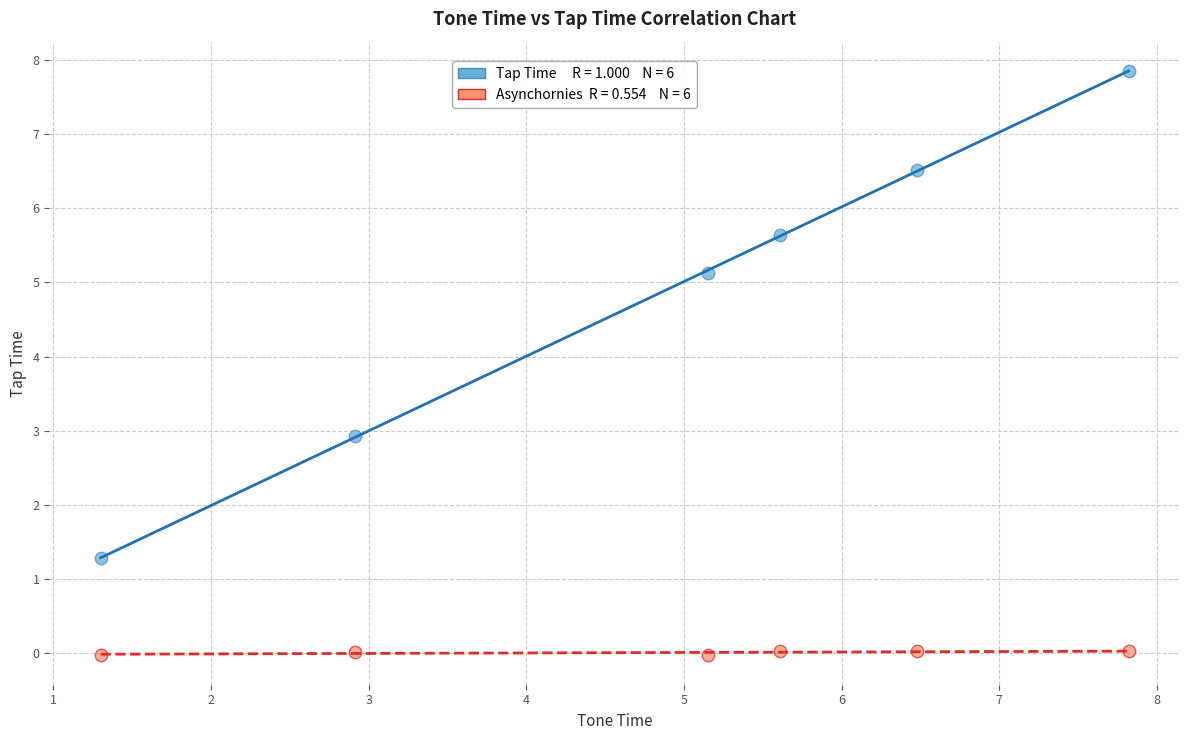

Across all data points, what is the average Y value?

2.4